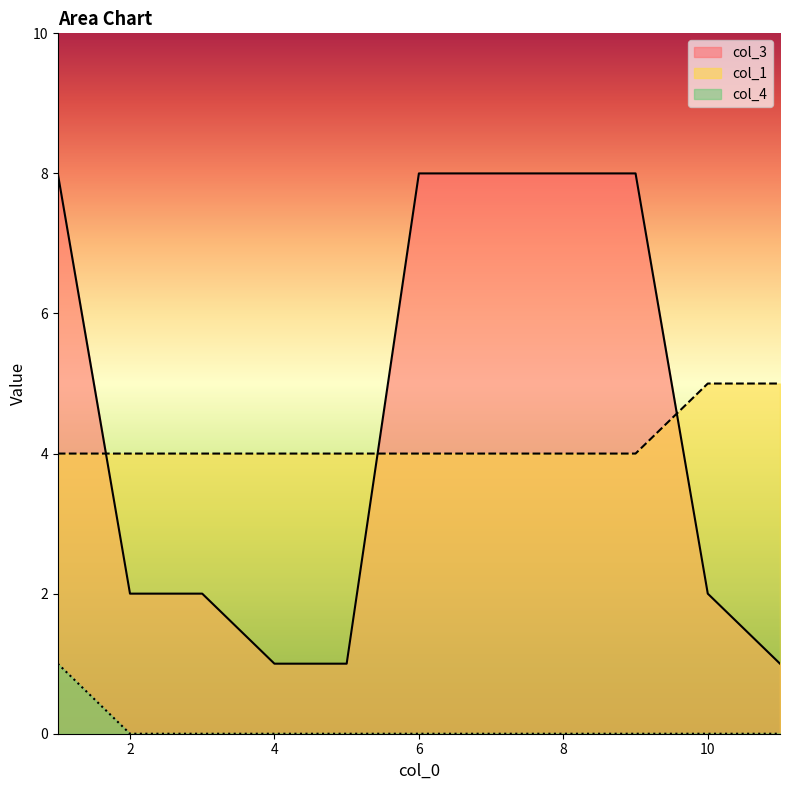

Is it true that col_1 equals 7 at 11?

False